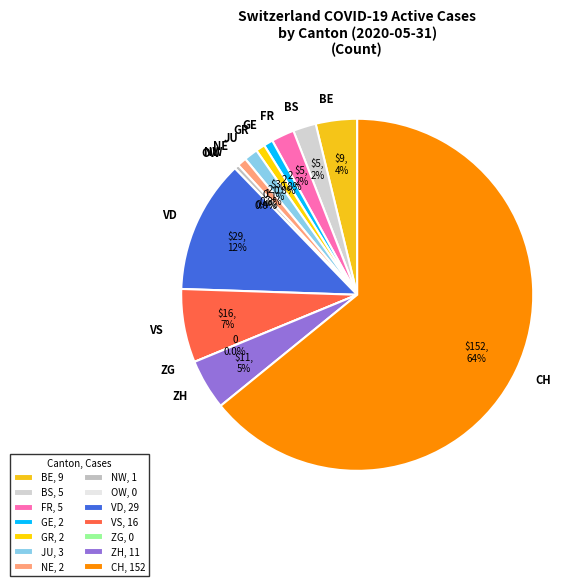

Is it true that NE is 10% of the pie?

False